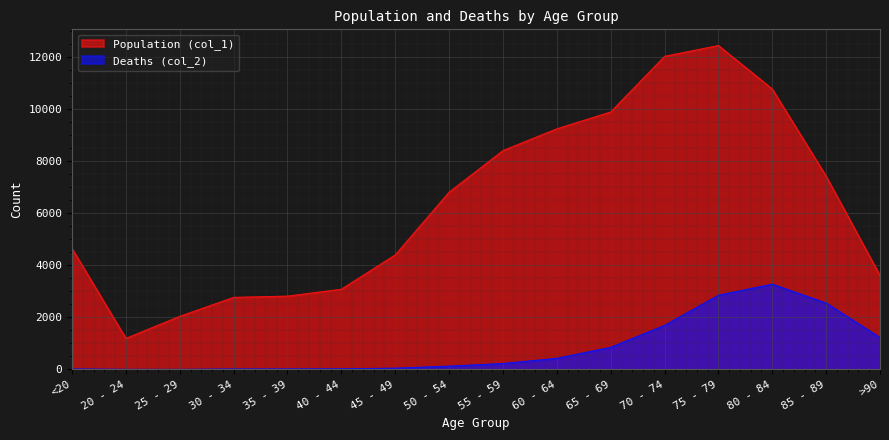

At how many categories does at least one series exceed 9670?

4